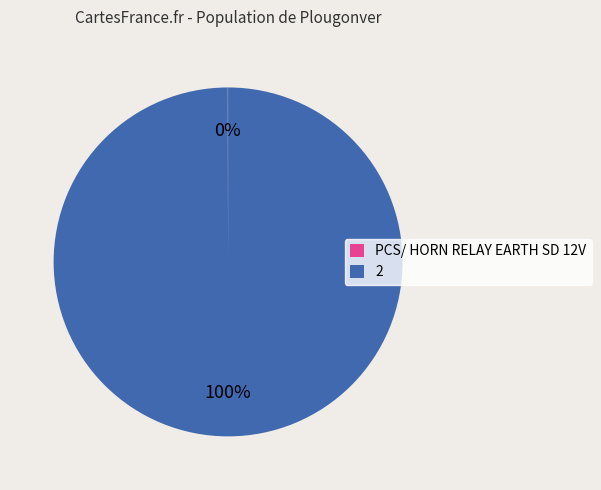

Which slice is the largest?

2